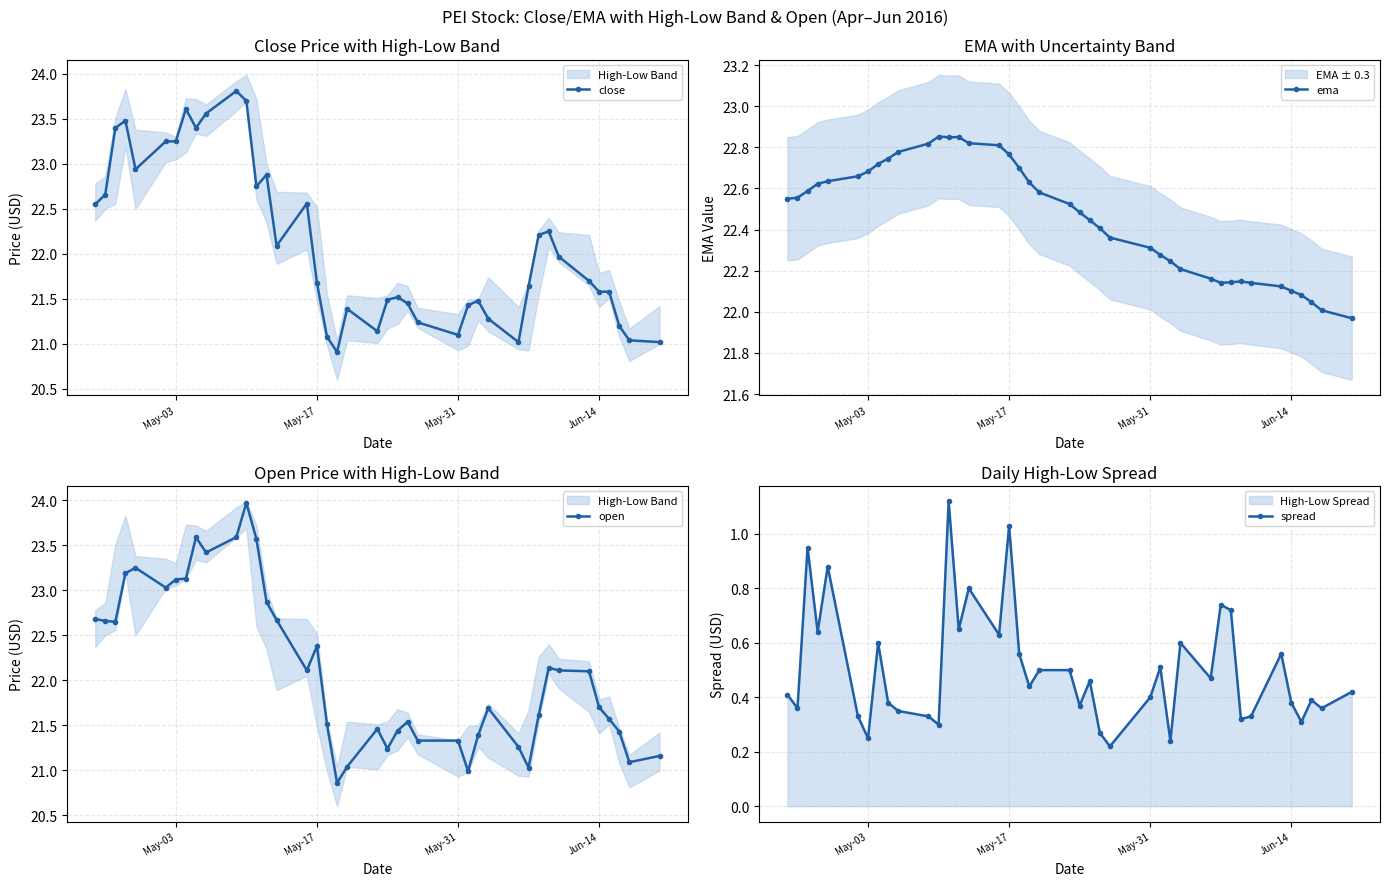

Reading left to right, transcribe all the data shown in this chart.

close: 22.5	22.7	23.4	23.5	22.9	23.2	23.2	23.6	23.4	23.6	23.8	23.7	22.8	22.9	22.1	22.6	21.7	21.1	20.9	21.4	21.1	21.5	21.5	21.5	21.2	21.1	21.4	21.5	21.3	21.0	21.6	22.2	22.2	22.0	21.7	21.6	21.6	21.2	21.0	21.0
ema: 22.5	22.6	22.6	22.6	22.6	22.7	22.7	22.7	22.7	22.8	22.8	22.9	22.8	22.8	22.8	22.8	22.8	22.7	22.6	22.6	22.5	22.5	22.4	22.4	22.4	22.3	22.3	22.2	22.2	22.2	22.1	22.1	22.1	22.1	22.1	22.1	22.1	22.0	22.0	22.0
open: 22.7	22.7	22.6	23.2	23.2	23.0	23.1	23.1	23.6	23.4	23.6	24.0	23.6	22.9	22.7	22.1	22.4	21.5	20.9	21.0	21.5	21.2	21.4	21.5	21.3	21.3	21.0	21.4	21.7	21.3	21.0	21.6	22.1	22.1	22.1	21.7	21.6	21.4	21.1	21.2
spread: 0.4	0.4	1.0	0.6	0.9	0.3	0.2	0.6	0.4	0.4	0.3	0.3	1.1	0.6	0.8	0.6	1.0	0.6	0.4	0.5	0.5	0.4	0.5	0.3	0.2	0.4	0.5	0.2	0.6	0.5	0.7	0.7	0.3	0.3	0.6	0.4	0.3	0.4	0.4	0.4